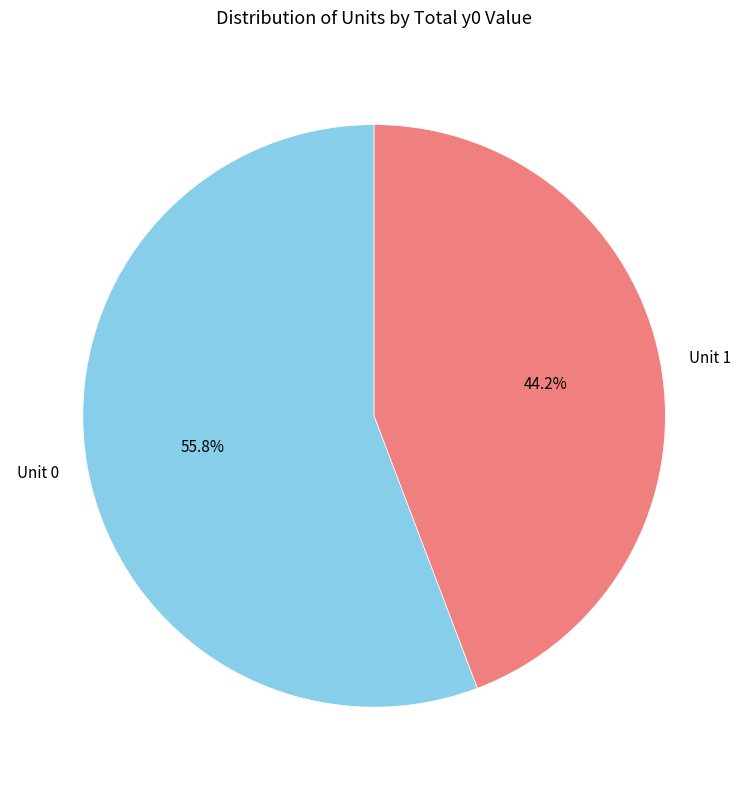

Which category has the biggest portion of the pie?

Unit 0